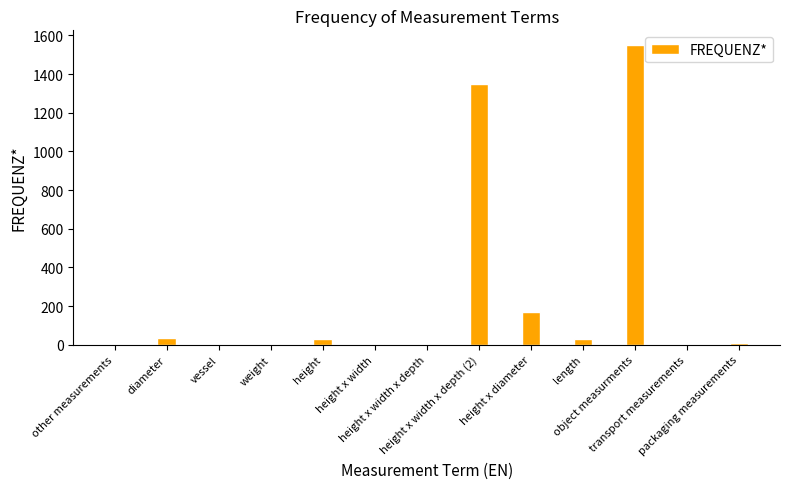

What is the maximum value shown in the chart?

1549